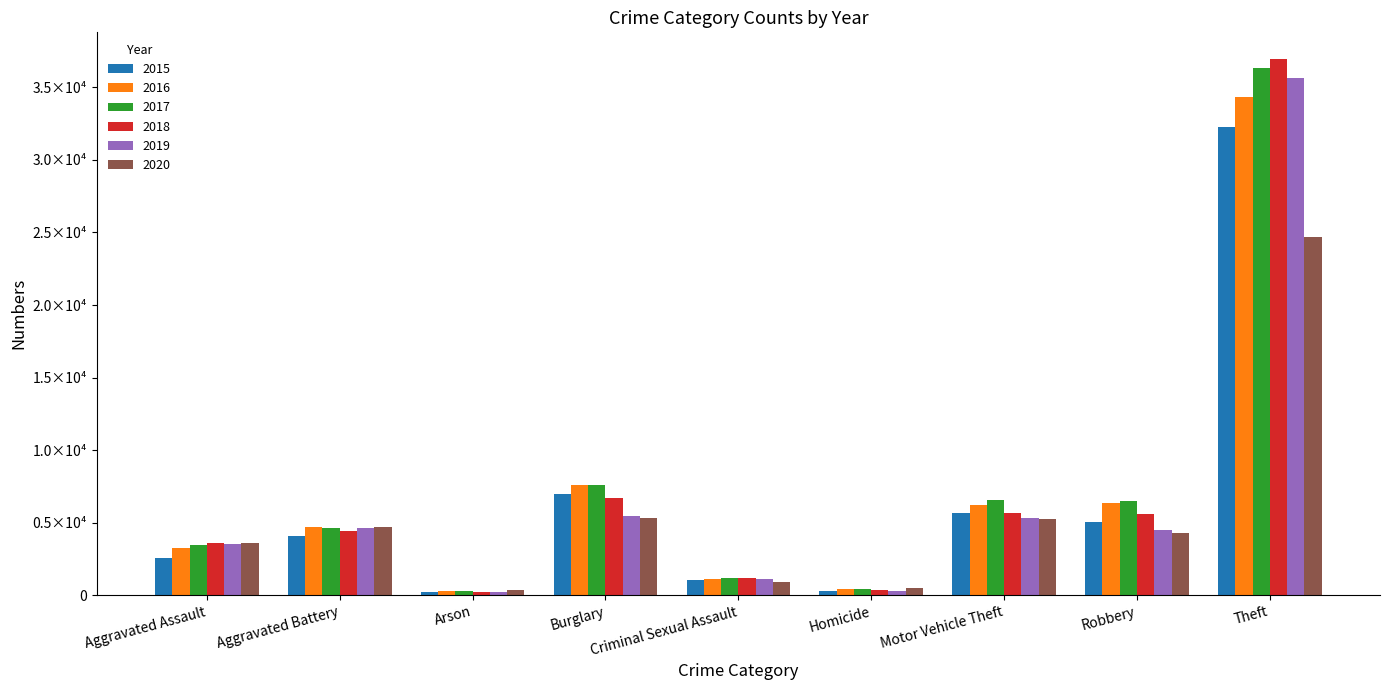

What are all the series names shown in the legend?

2015, 2016, 2017, 2018, 2019, 2020